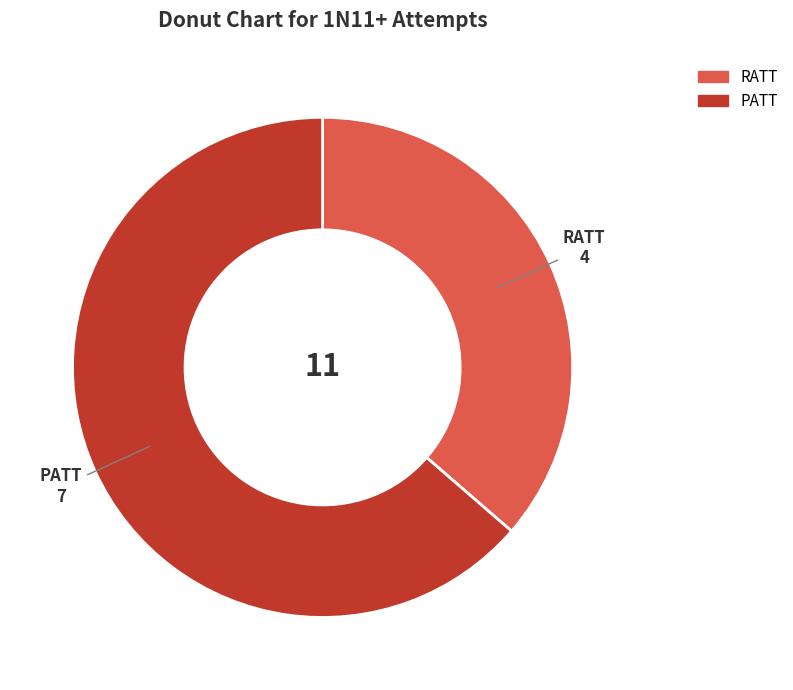

Rank the categories by value from highest to lowest.

PATT, RATT